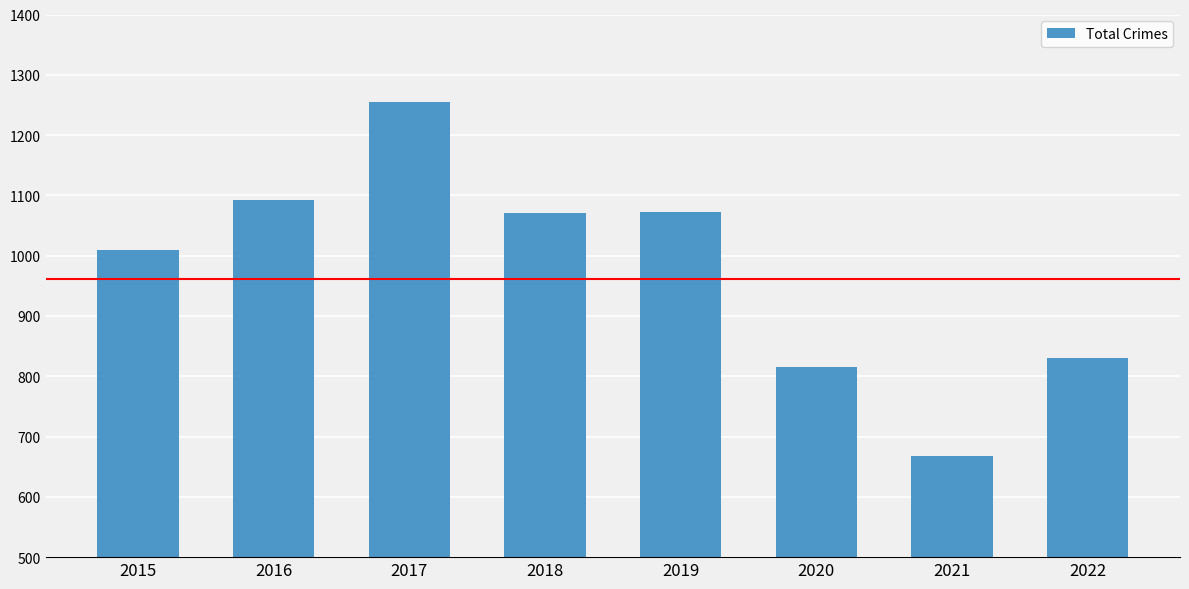

What is the maximum value shown in the chart?

1255